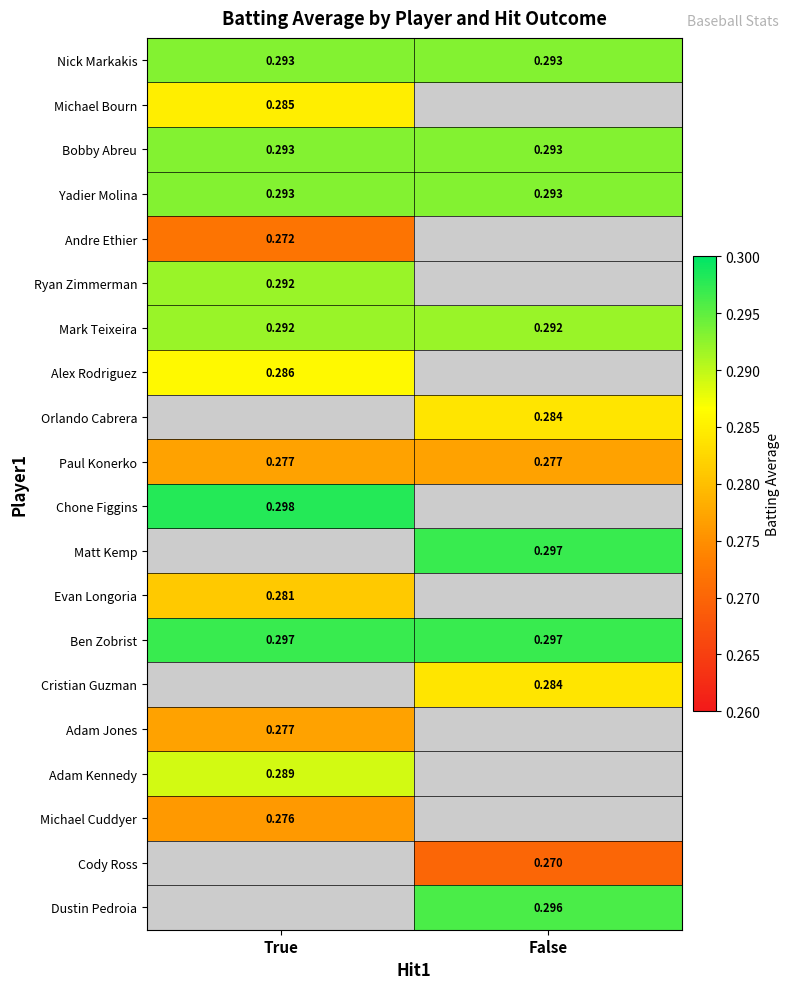

Is the value of Adam Jones at True greater than the value of Nick Markakis at True?

No